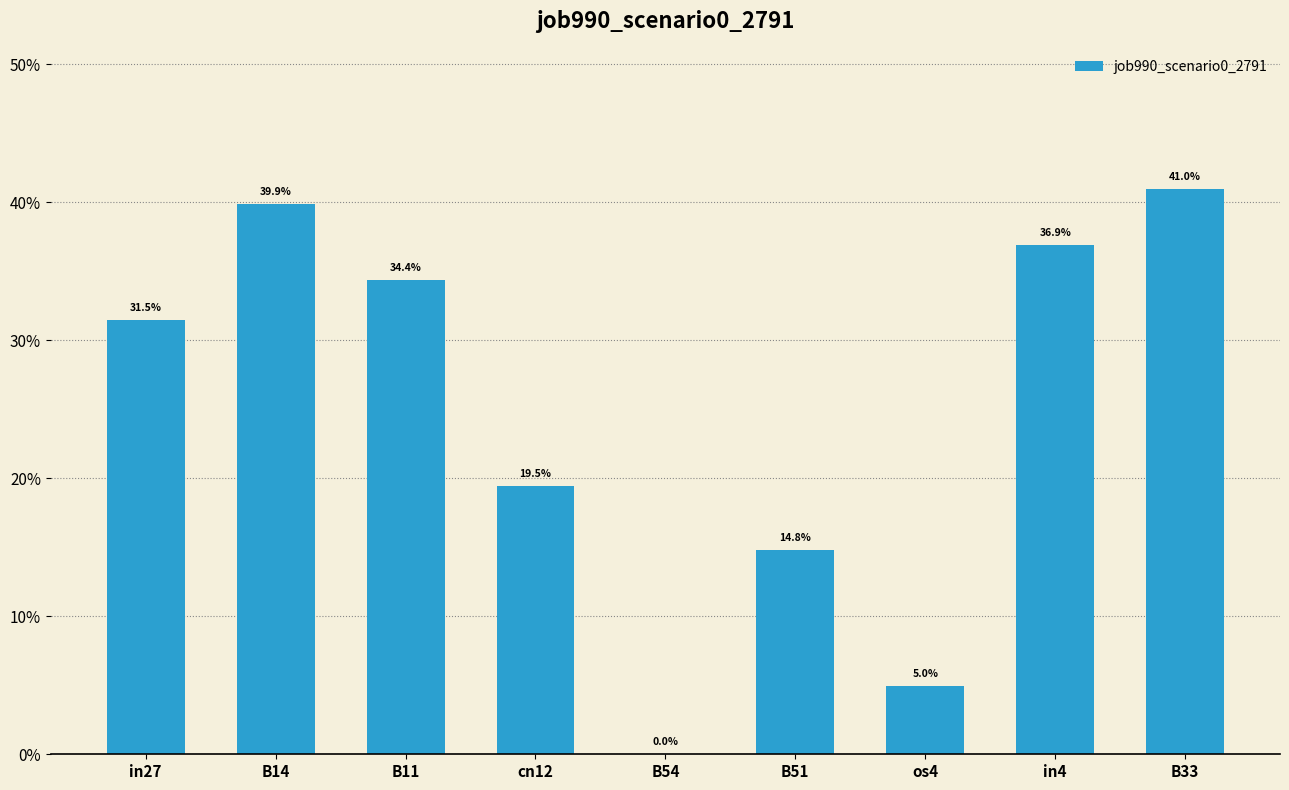

Are the bars horizontal?

No